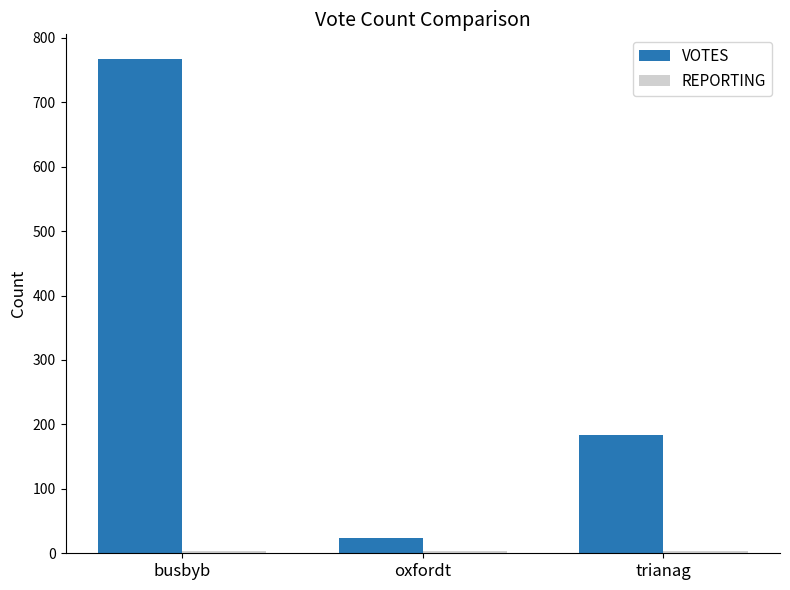

At which label does VOTES reach its peak?

busbyb